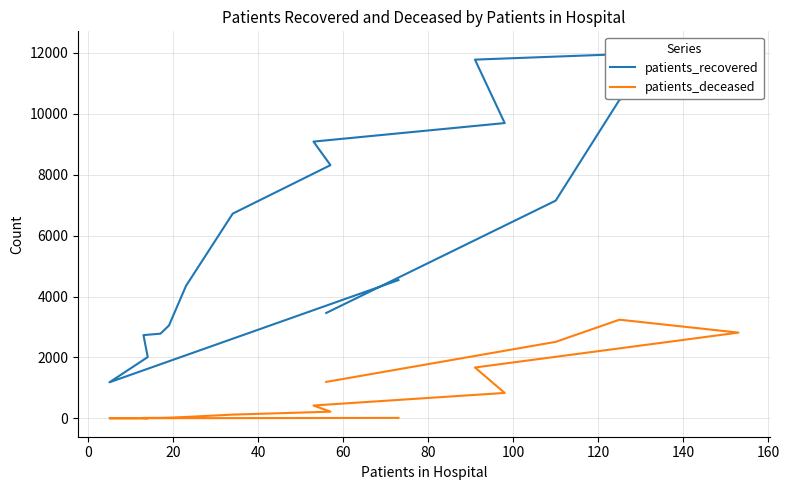

True or false: patients_deceased has more than 1 points higher than both neighbors.

False